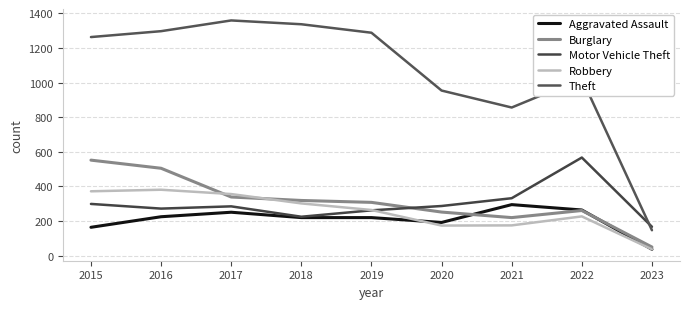

How many lines are shown in the chart?

5